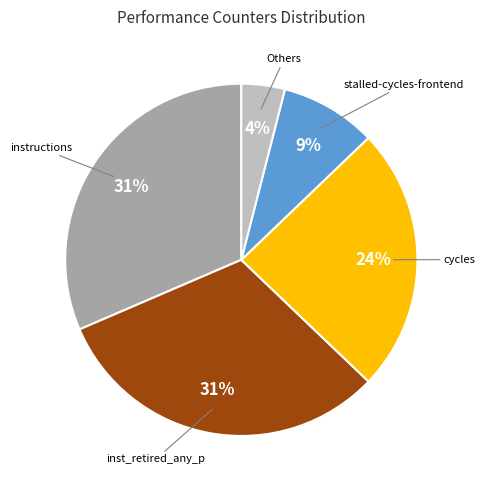

What is the ratio of the value at cycles to the value at inst_retired_any_p?

0.8